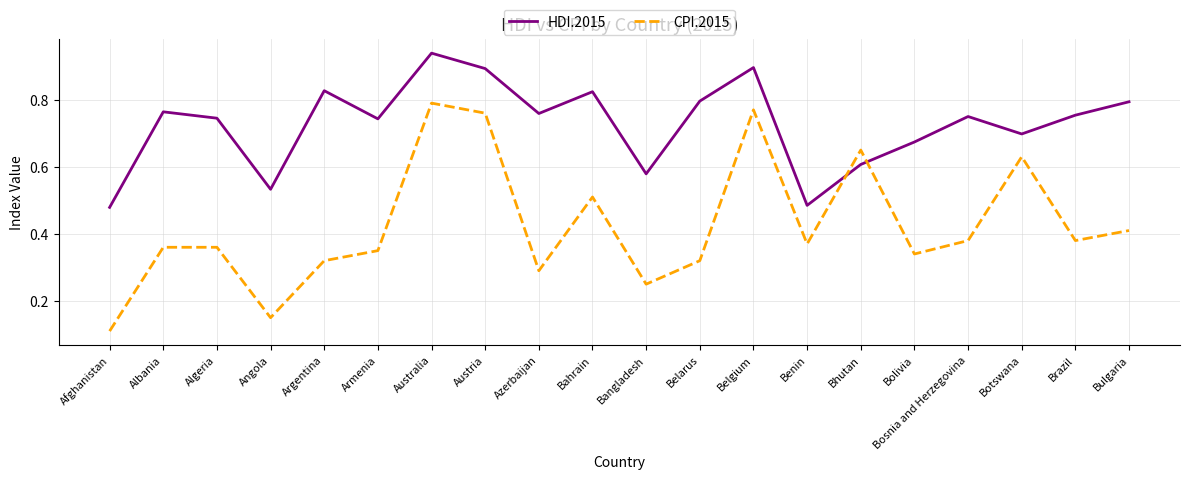

Is this an area chart (filled region under the line)?

No